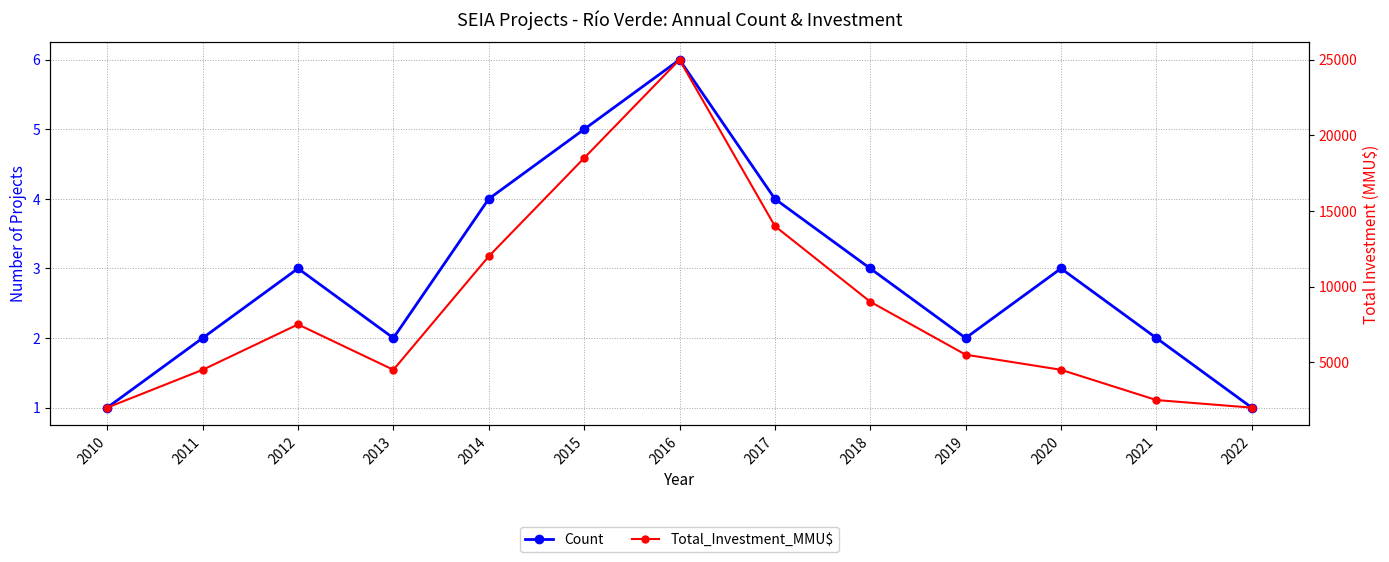

List the series in order of their overall mean, lowest first.

Count, Total_Investment_MMU$